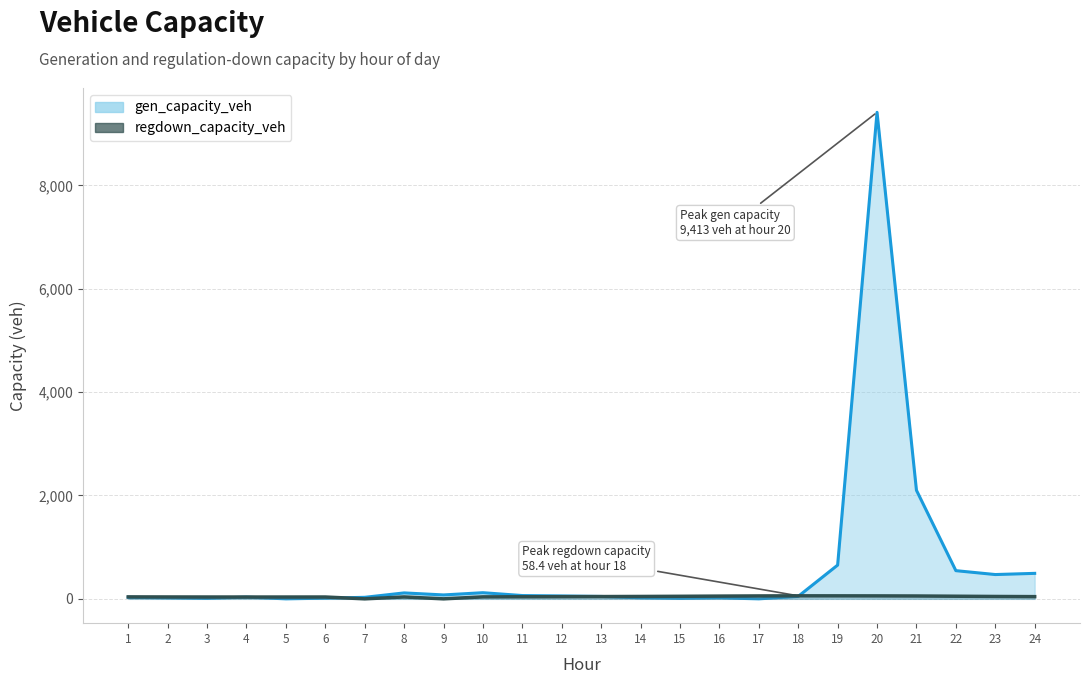

Where is the first local minimum?

4